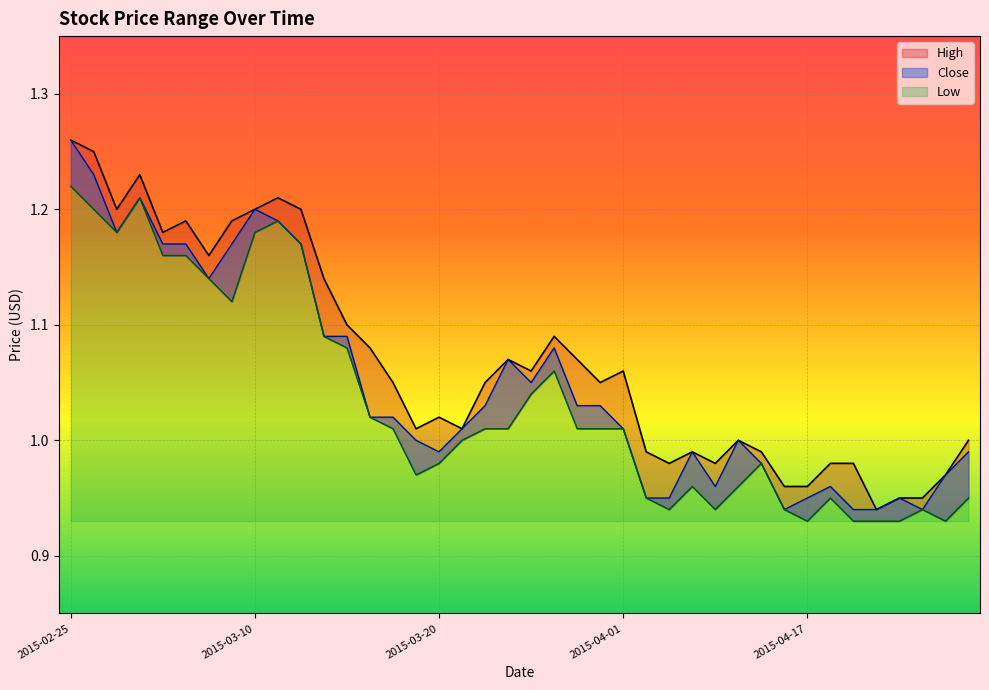

Where is High nearest to the value 1?

2015-04-09